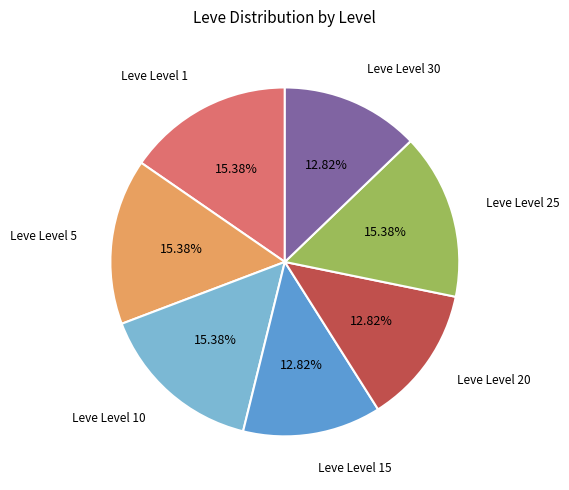

How many segments does this pie chart have?

7